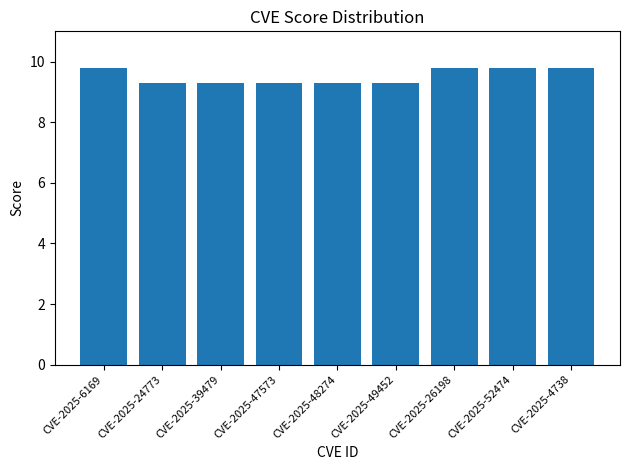

What position from the left is CVE-2025-24773?

2